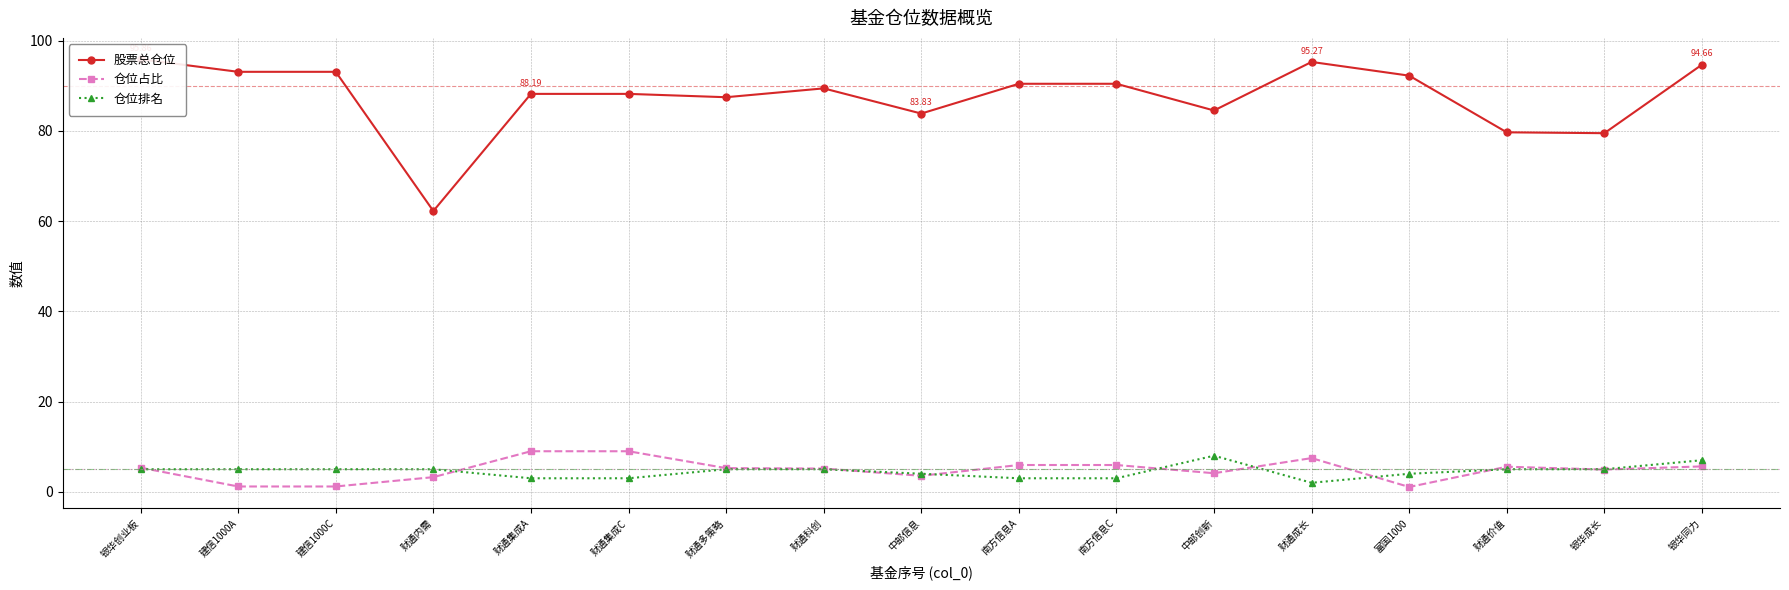

Rank the series by their maximum value, from lowest to highest.

仓位排名, 仓位占比, 股票总仓位